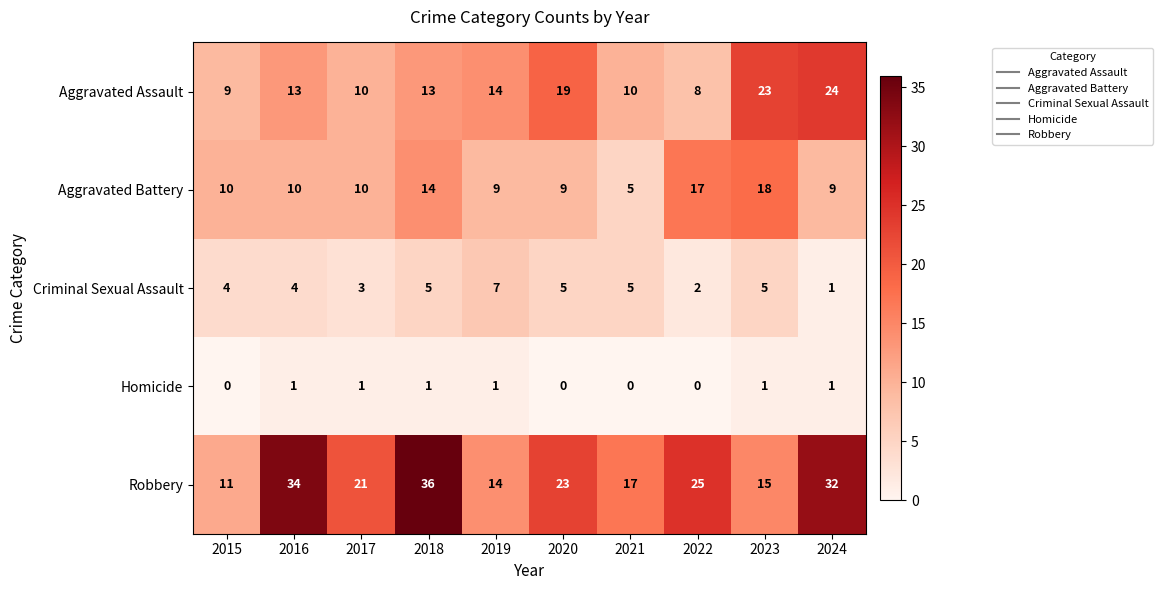

Rank the series by their maximum value, from lowest to highest.

Homicide, Criminal Sexual Assault, Aggravated Battery, Aggravated Assault, Robbery